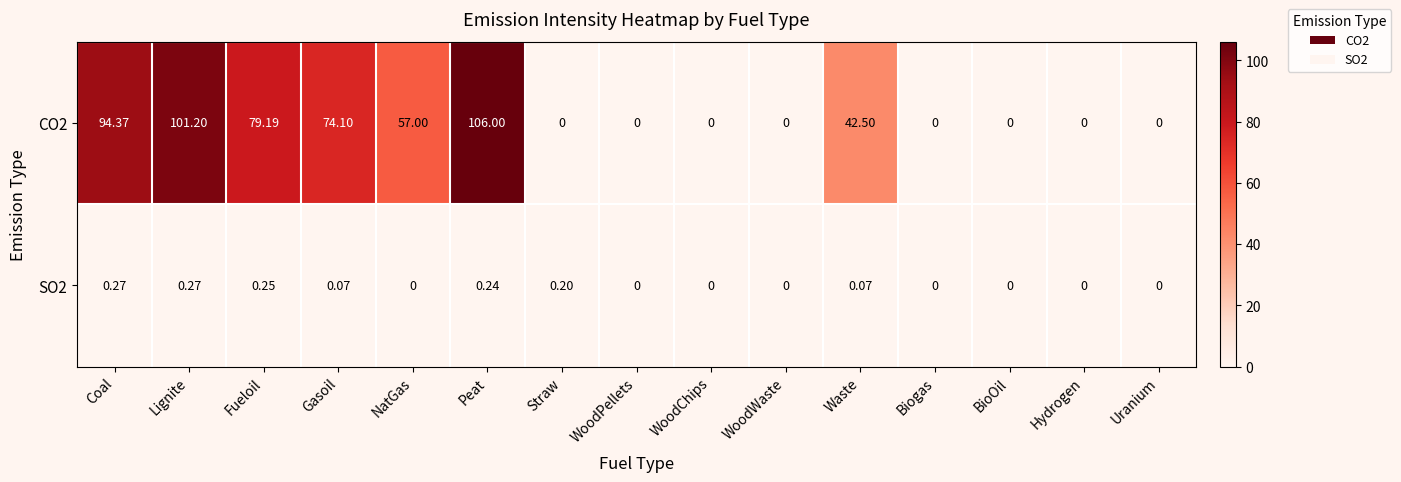

At how many categories does at least one series exceed 50?

6